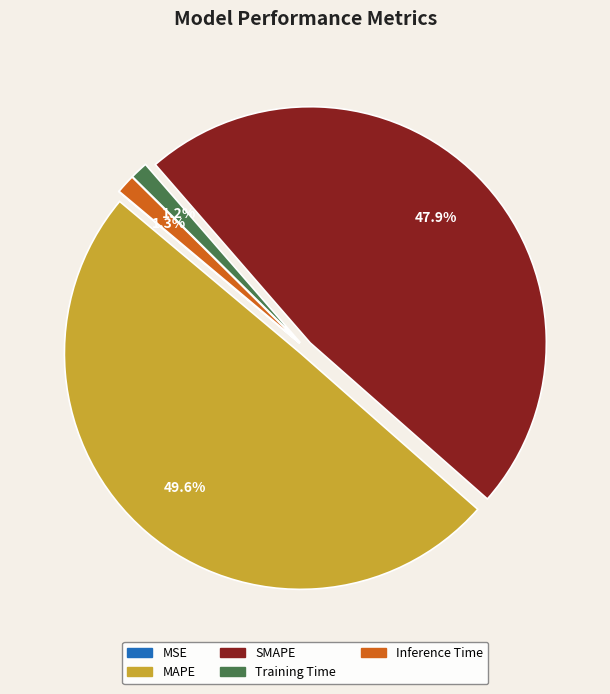

How much of the chart is everything except Inference Time?

98.7%